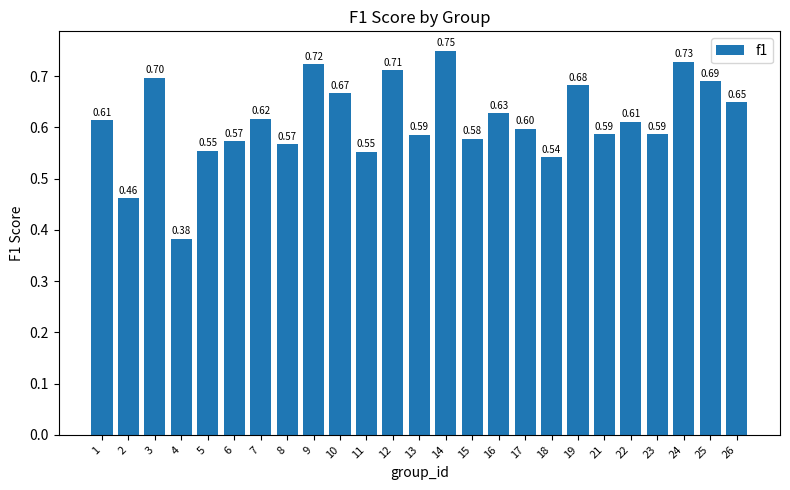

Which label corresponds to the smallest value in the chart?

4